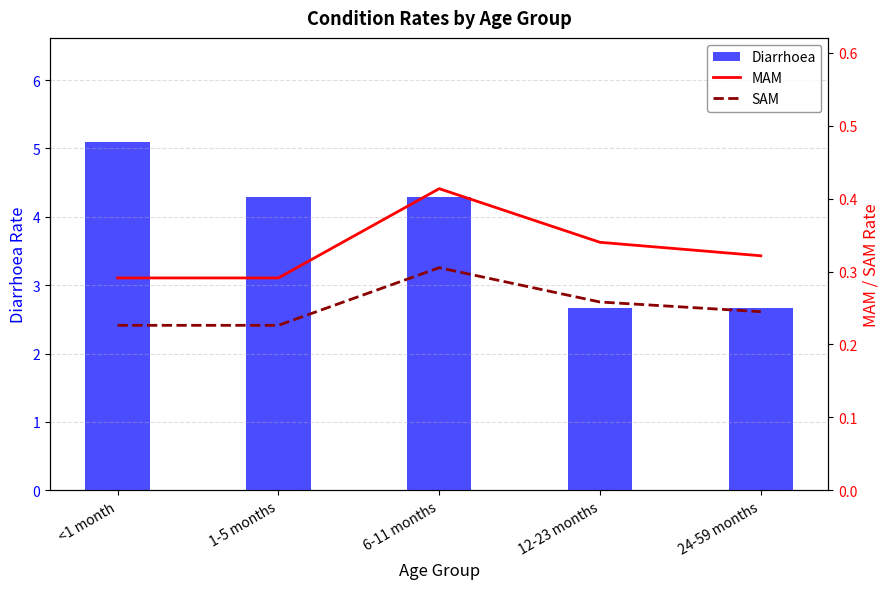

What is the sum of all Diarrhoea values?

19.0